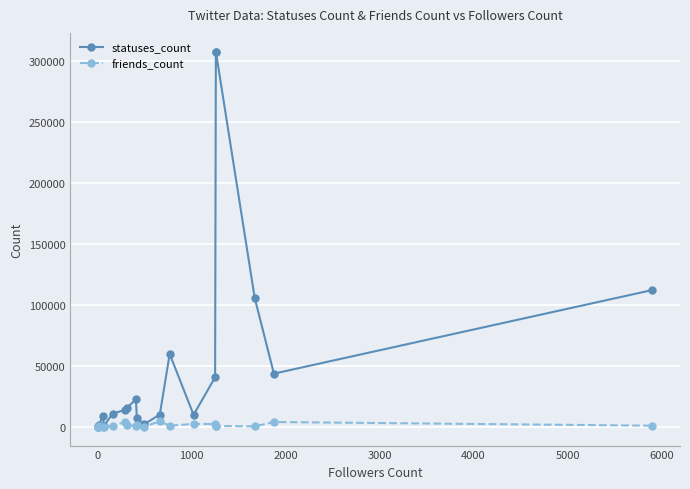

What is the label of the 13th point from the right?

6000